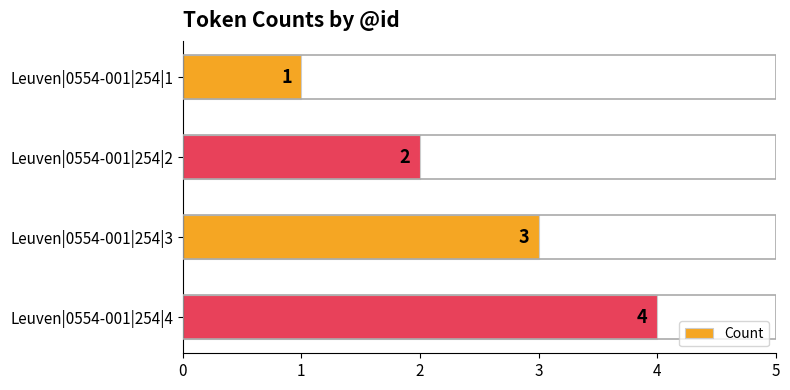

List the labels in order of value, smallest first.

Leuven|0554-001|254|1, Leuven|0554-001|254|2, Leuven|0554-001|254|3, Leuven|0554-001|254|4